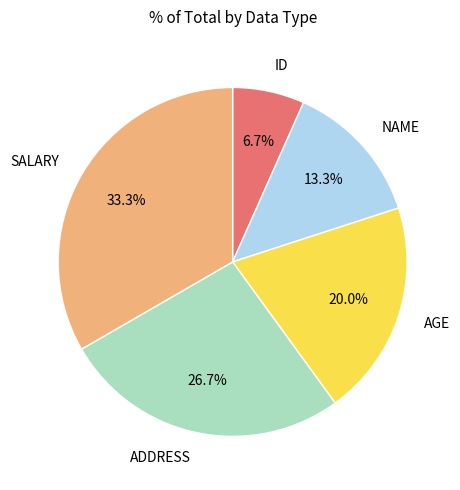

To the nearest percent, what portion does ADDRESS represent?

27%